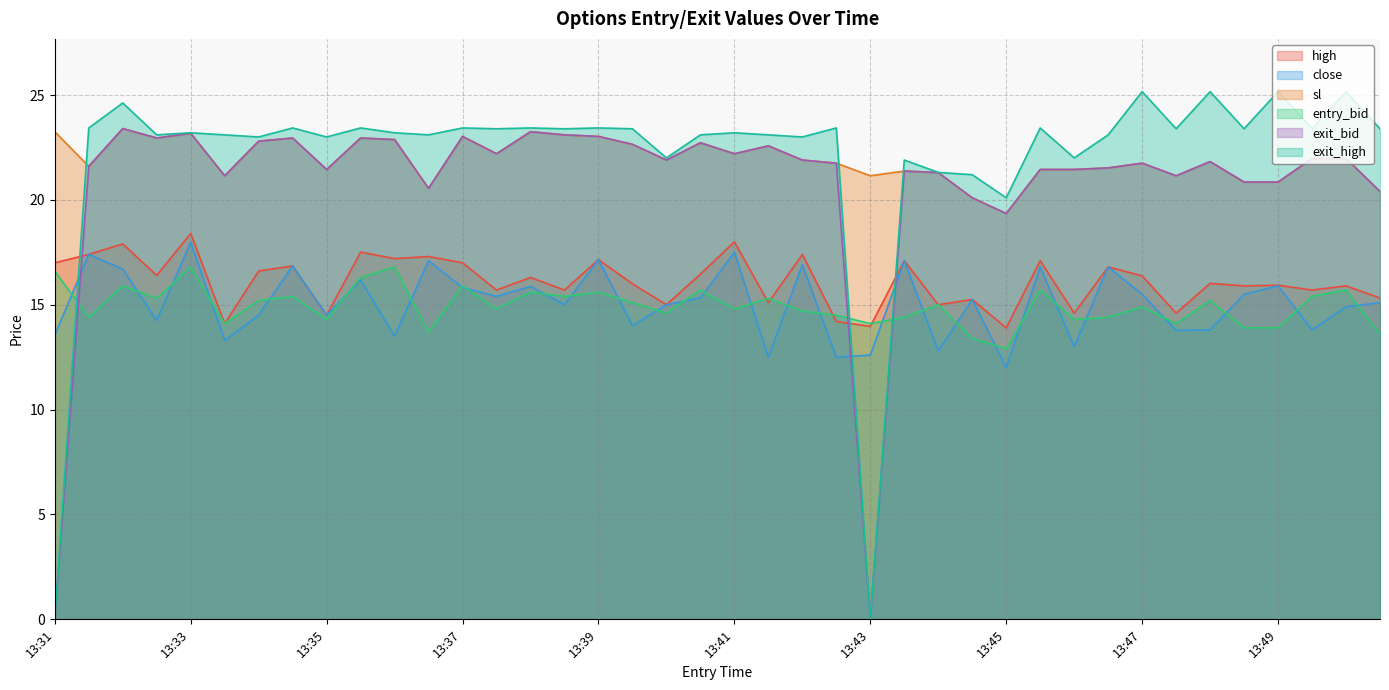

List the series in order of their peak value, lowest first.

entry_bid, close, high, sl, exit_bid, exit_high